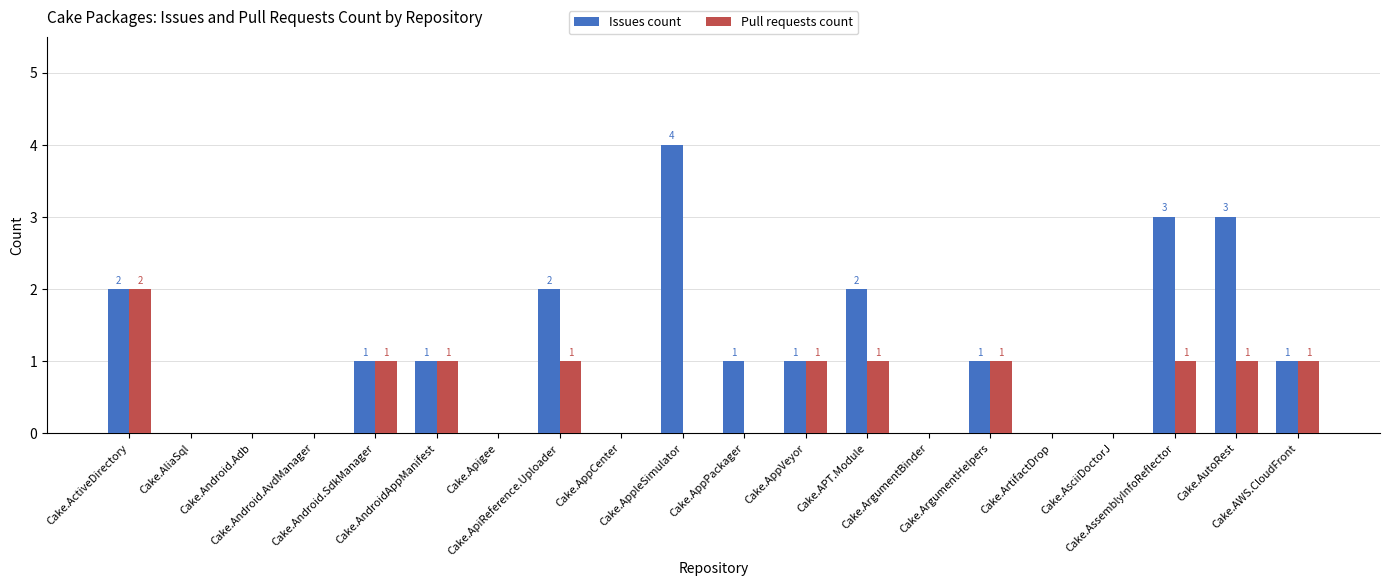

What is the difference between the Pull requests count values at Cake.APT.Module and Cake.AppleSimulator?

1